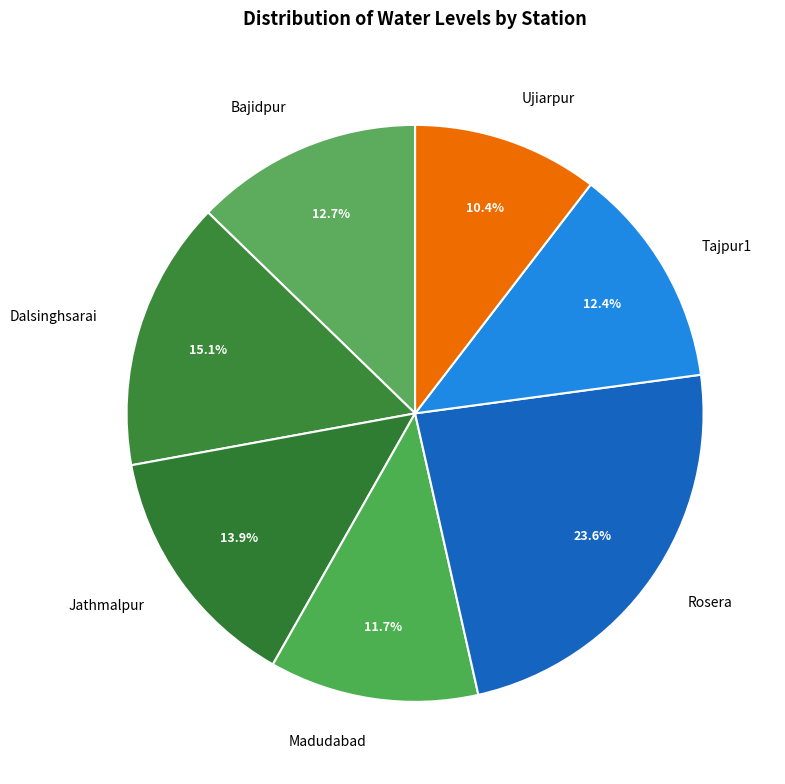

Approximately how many times larger is the value at Bajidpur compared to Jathmalpur?

0.9